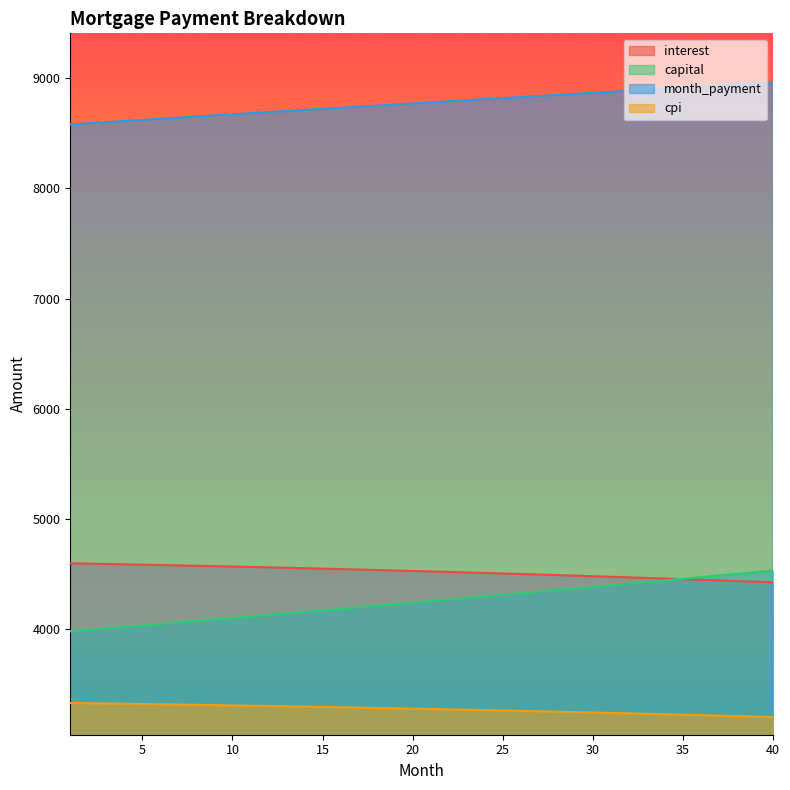

How many lines are shown in the chart?

4